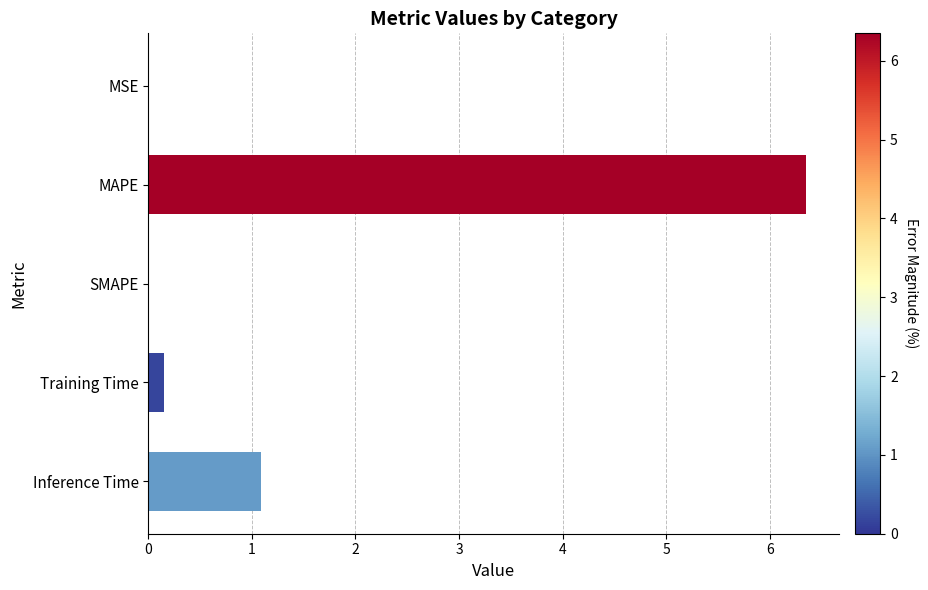

What value does the data have at Inference Time?

1.1